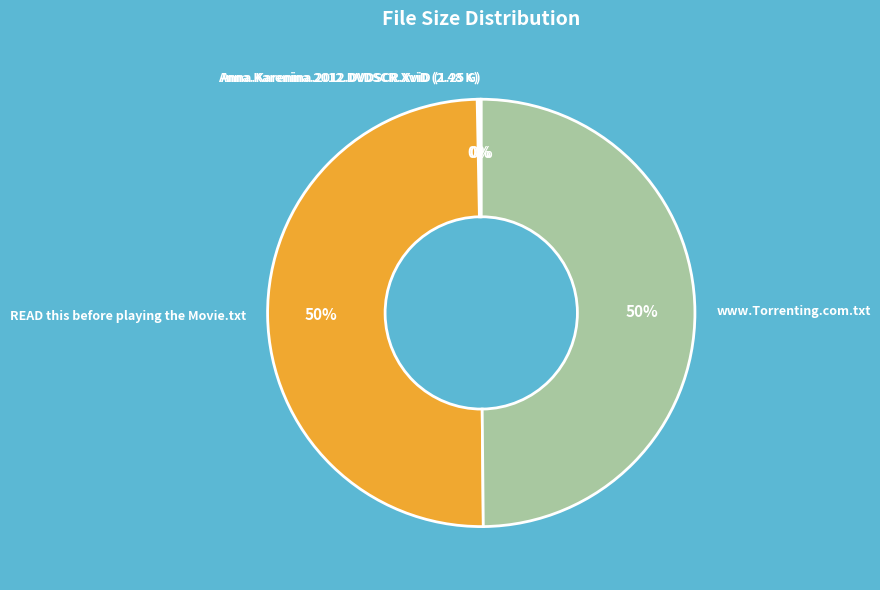

To the nearest percent, what is the average slice percentage?

25%